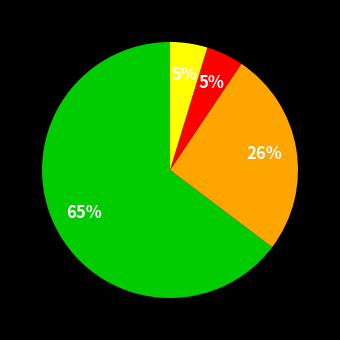

To the nearest percent, what is the average slice percentage?

25%